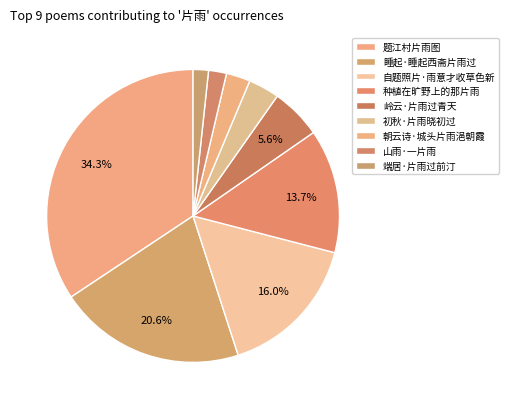

The 种植在旷野上的那片雨 slice represents 14% of the pie. True or false?

True